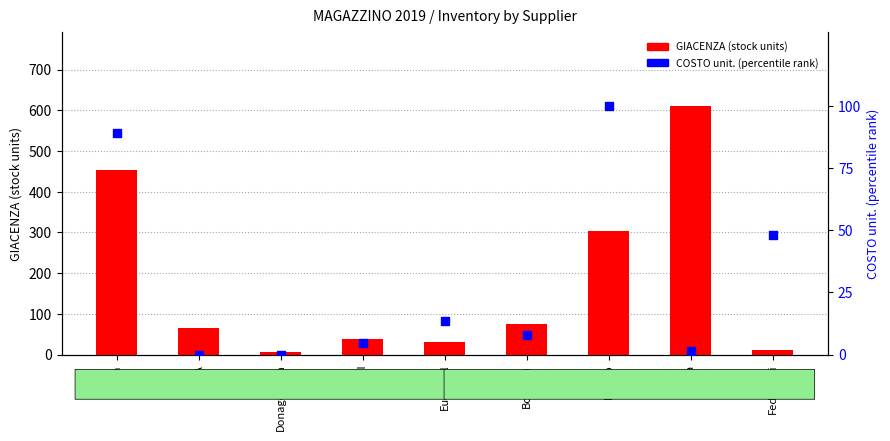

What is the total value across all series at ATI?

41.7